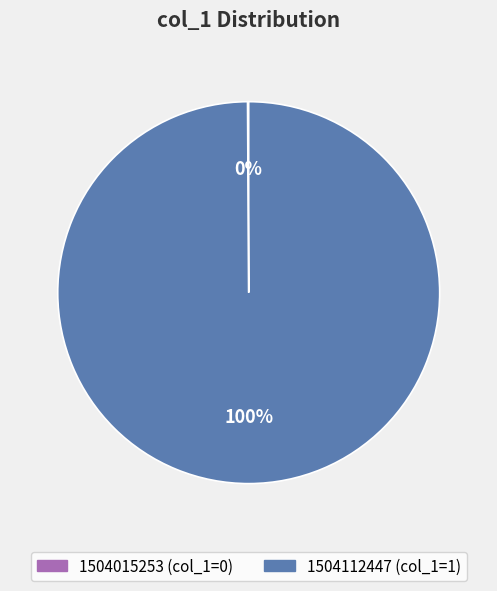

What is the majority slice?

1504112447